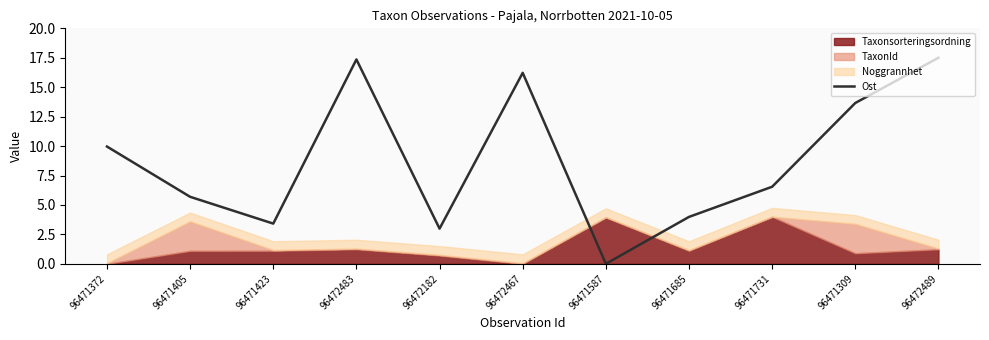

The value at 96471372 is 14.0. True or false?

False